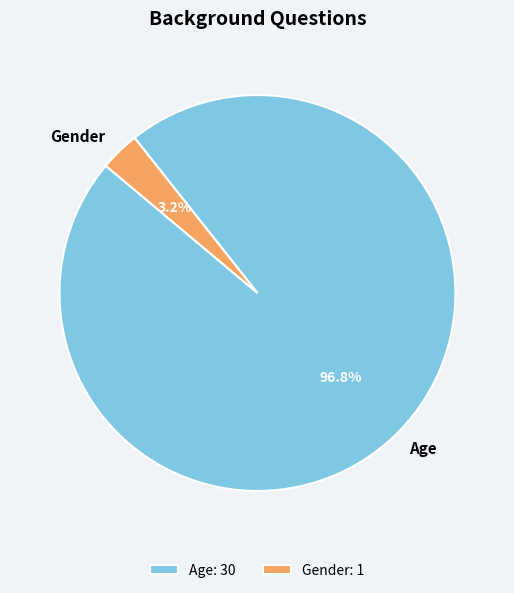

Combined, what portion of the pie is Gender and Age?

100.0%